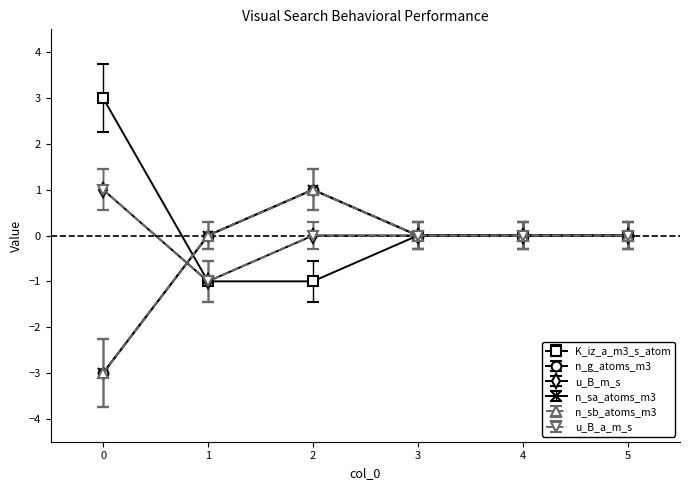

Does the chart have visible grid lines?

No